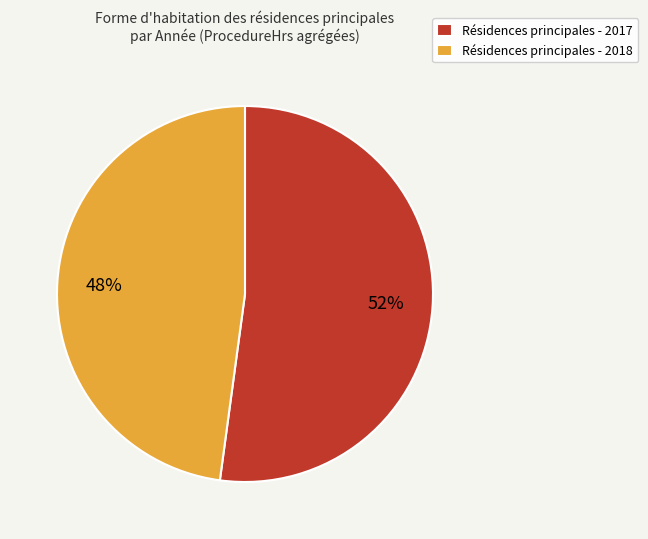

The Résidences principales - 2018 slice represents 48% of the pie. True or false?

True